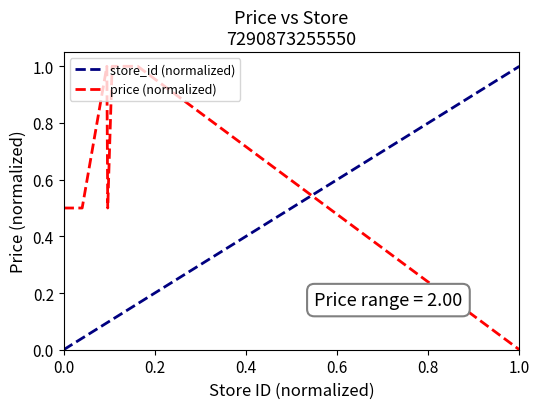

At which label does price (normalized) reach its minimum?

1.0